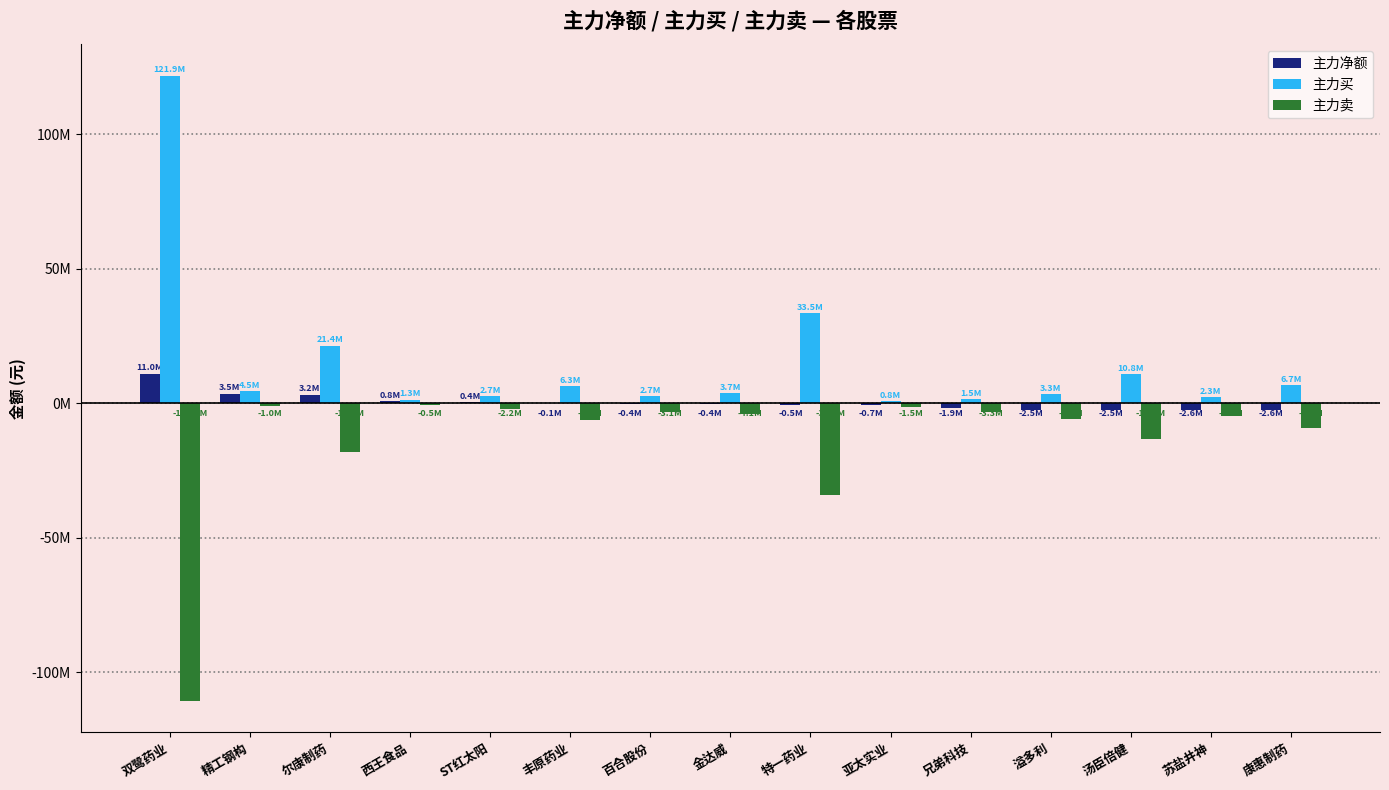

Are the bars grouped side by side (vs. stacked)?

Yes